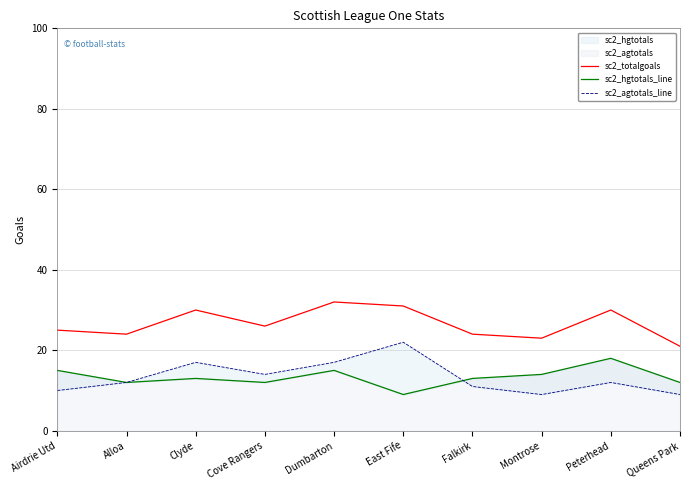

Rank the series at East Fife from highest to lowest value.

sc2_totalgoals, sc2_agtotals_line, sc2_hgtotals_line